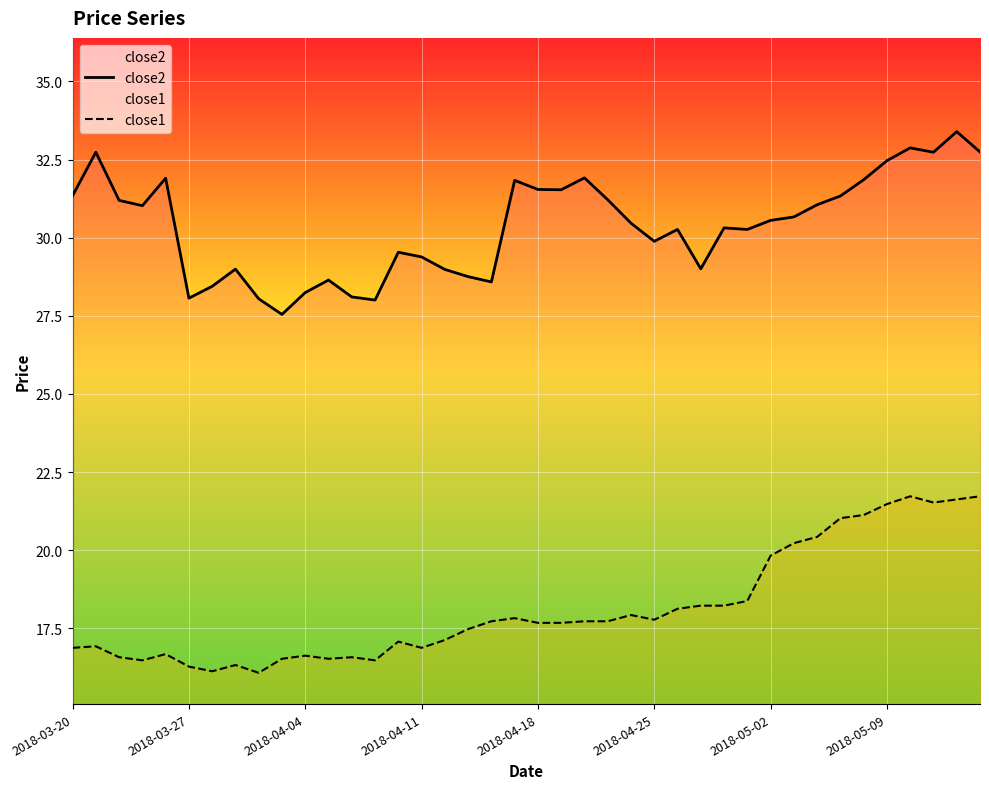

What is the label of the 7th point from the right?

33